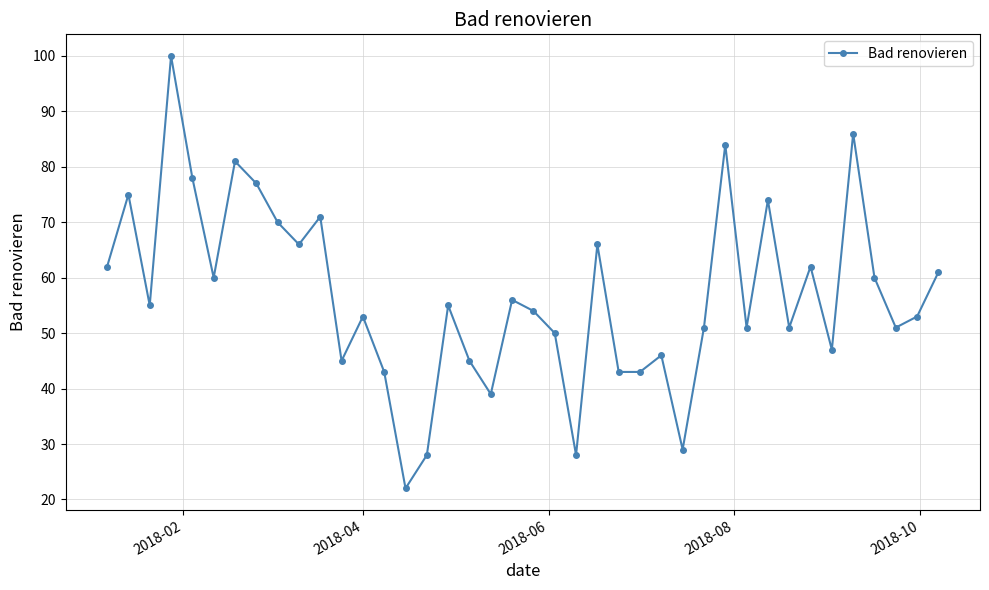

How many categories are shown in the chart?

40